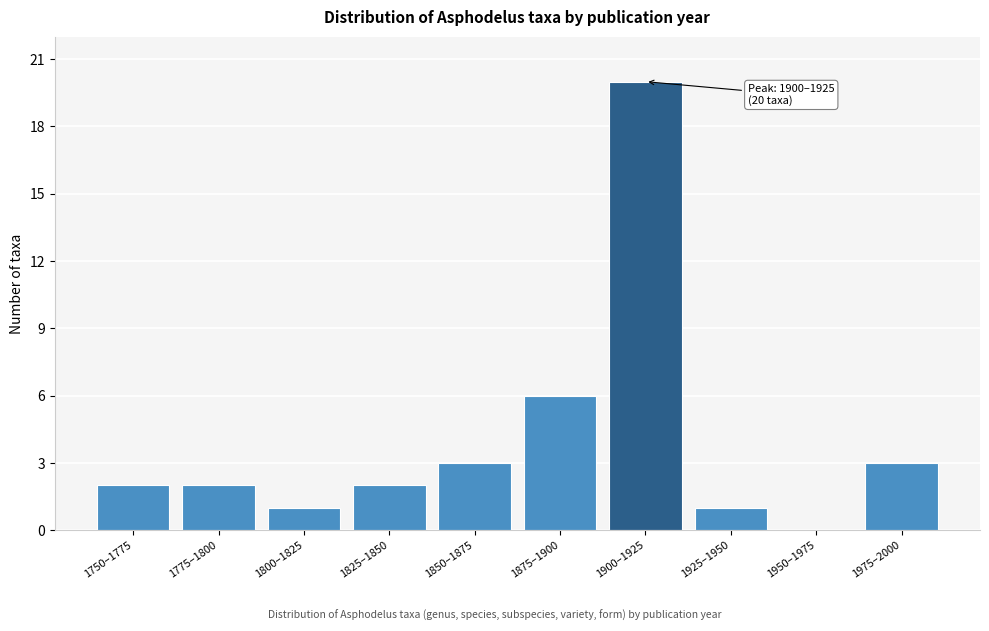

Reading right to left, transcribe all the data shown in this chart.

1975–2000=3	1950–1975=0	1925–1950=1	1900–1925=20	1875–1900=6	1850–1875=3	1825–1850=2	1800–1825=1	1775–1800=2	1750–1775=2